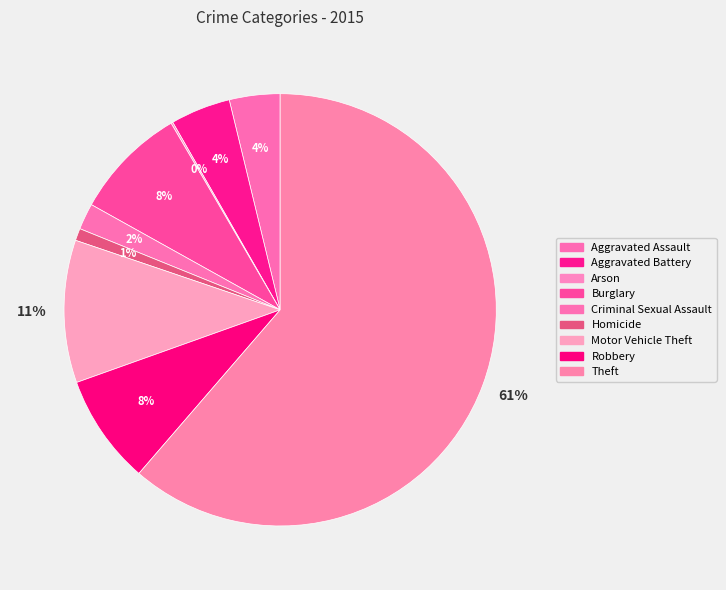

What percentage is the Motor Vehicle Theft slice, to the nearest percent?

11%